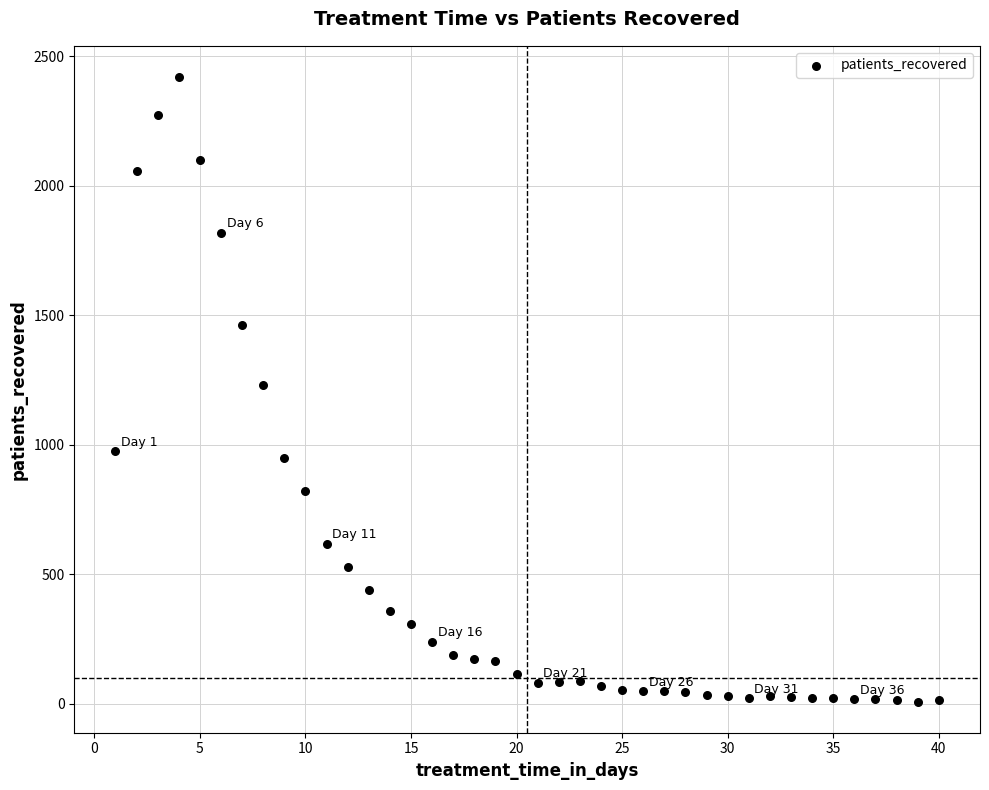

What is the range of X values (max minus min)?

39